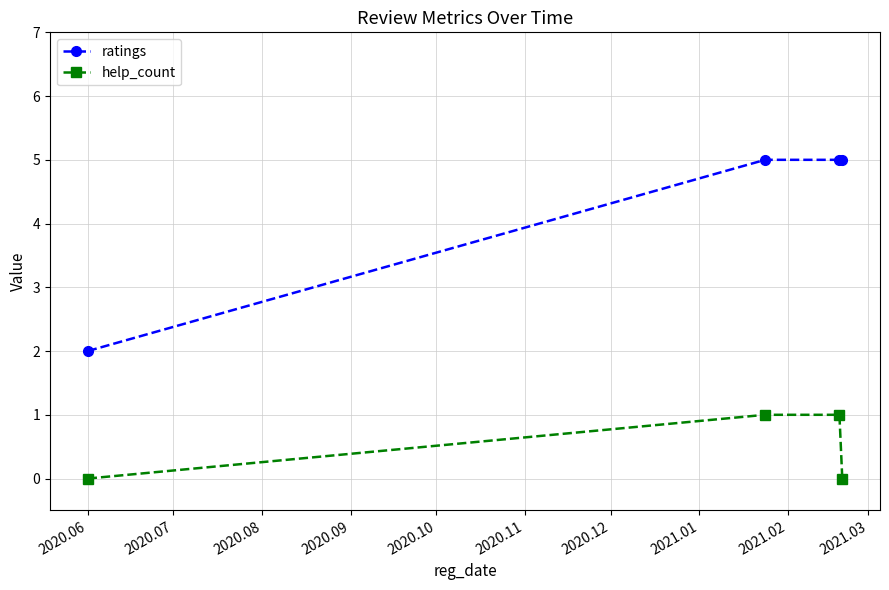

What is the value of the help_count point at the 3rd from the left?

1